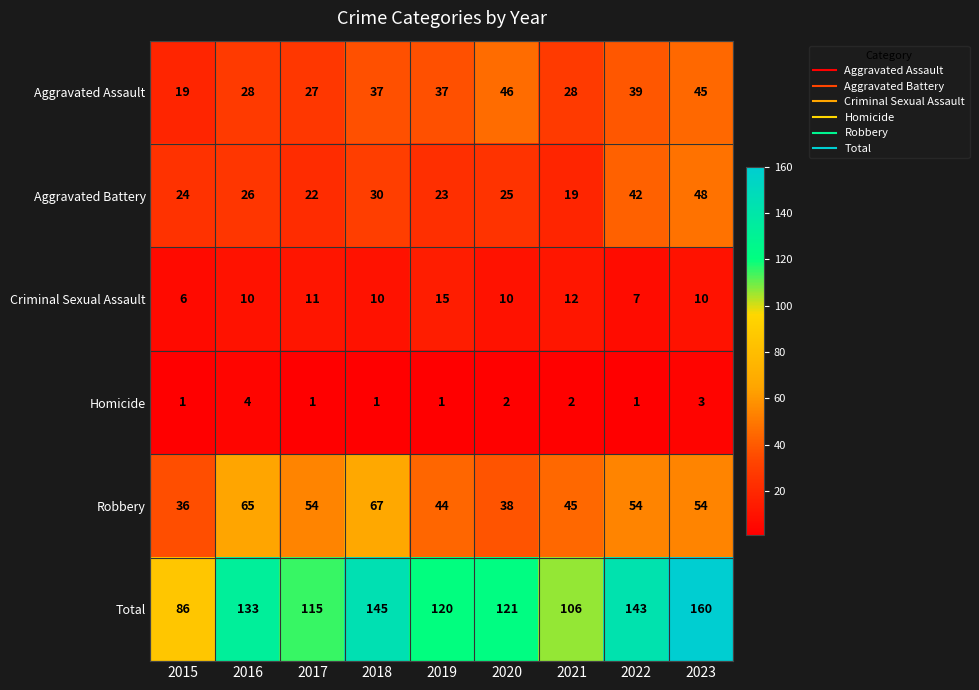

At which label does Homicide reach its peak?

2016